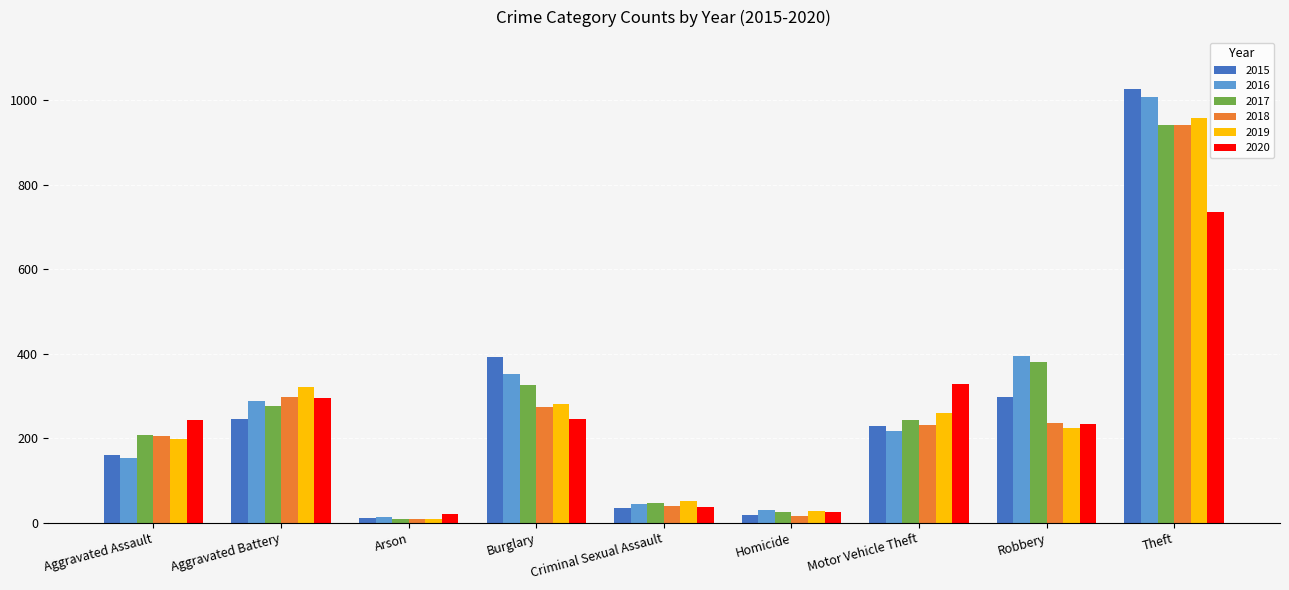

List the labels in order of 2019 value, largest first.

Theft, Aggravated Battery, Burglary, Motor Vehicle Theft, Robbery, Aggravated Assault, Criminal Sexual Assault, Homicide, Arson